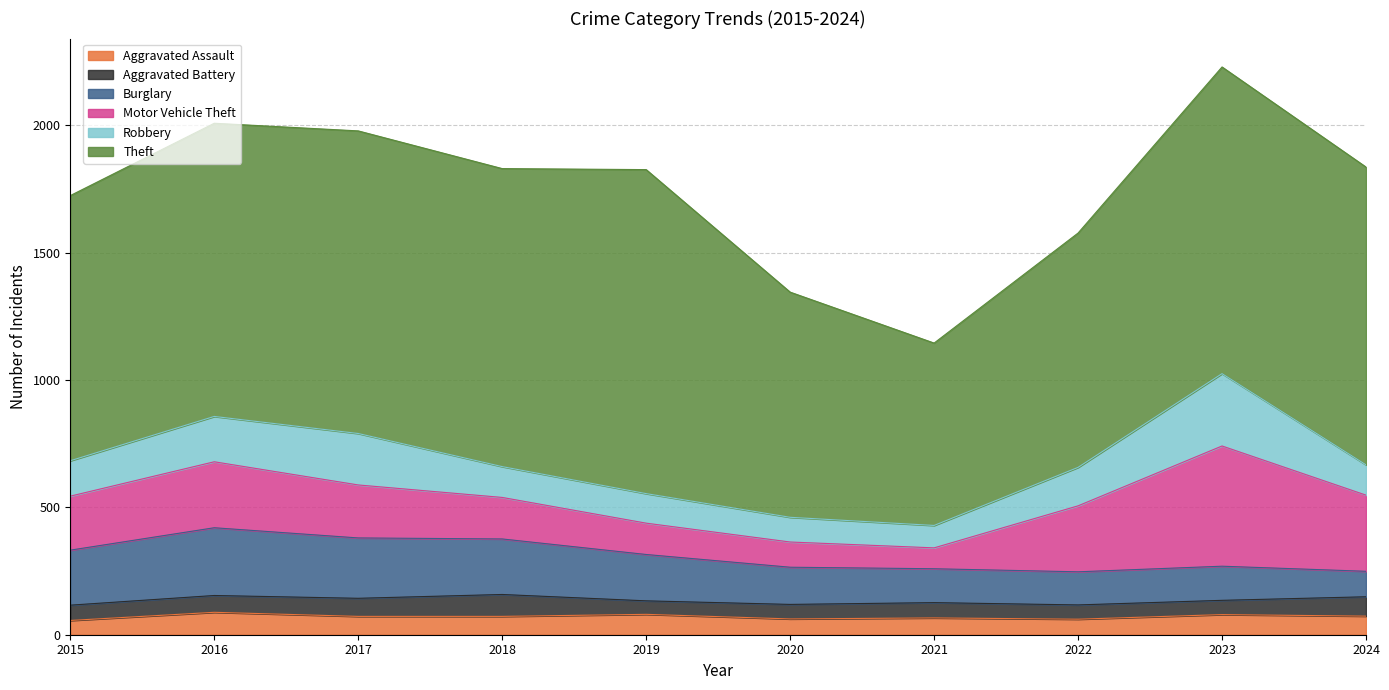

In Aggravated Assault, how many points are lower than both neighbors (excluding endpoints)?

2